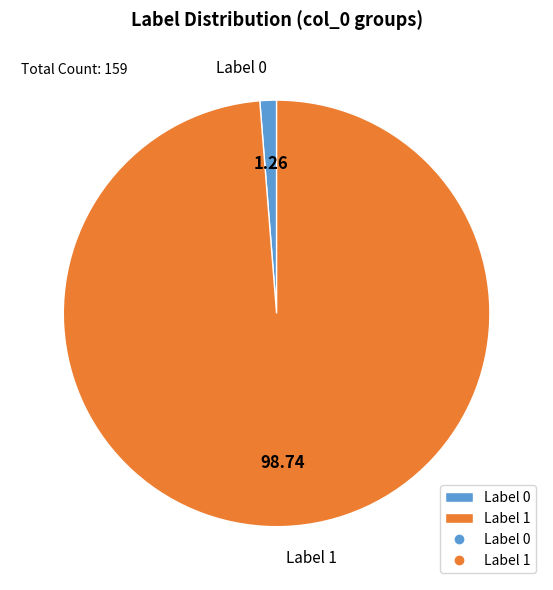

Which category accounts for the majority?

Label 1